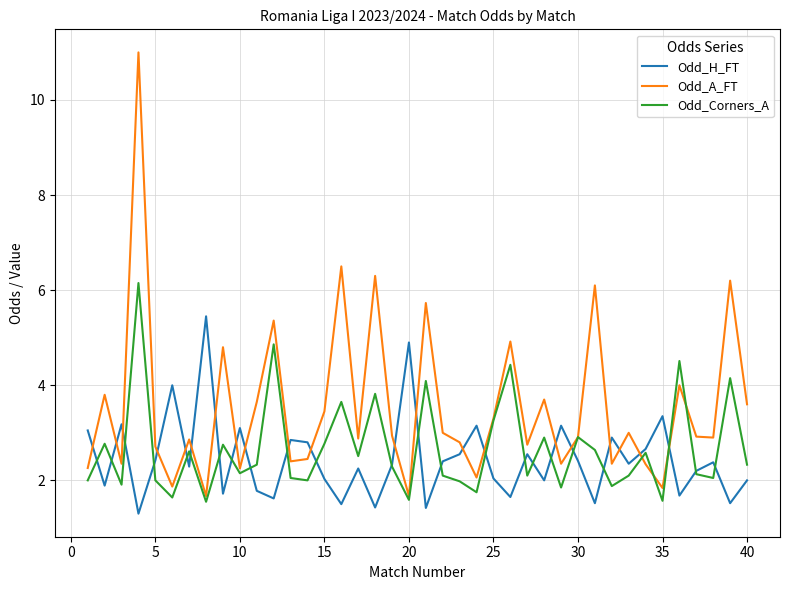

Which series has the largest total across all categories?

Odd_A_FT